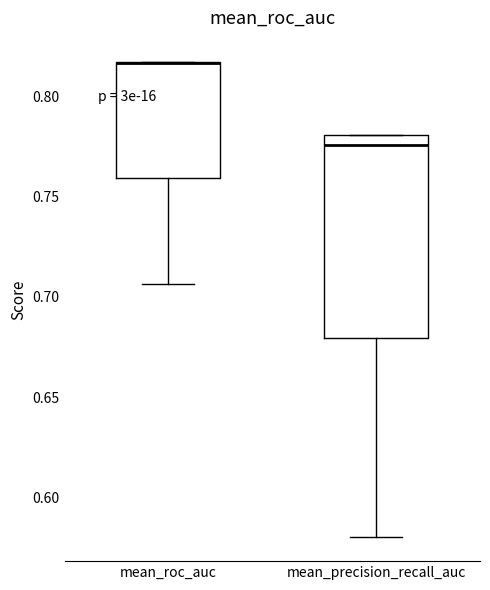

Where does the lower whisker of the box for mean_roc_auc end on the y-axis? The values are not printed on the chart, so give them approximately, as read against the axis.

0.705